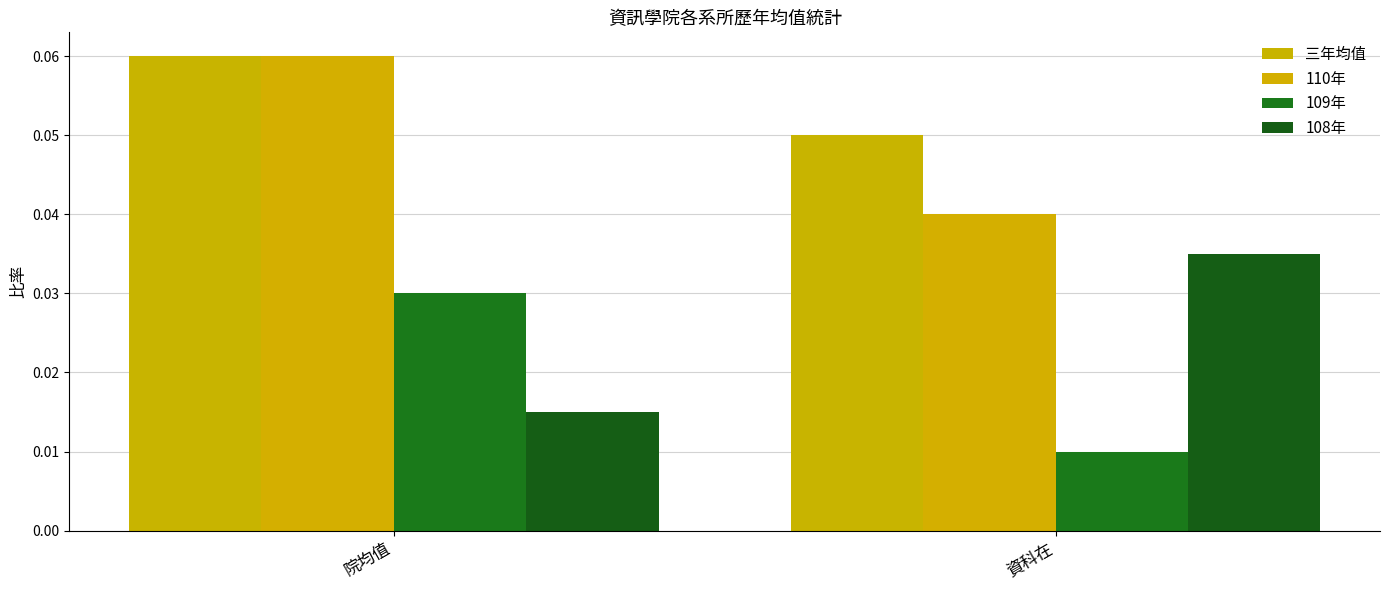

The value of 109年 at 院均值 is 0.0. True or false?

False